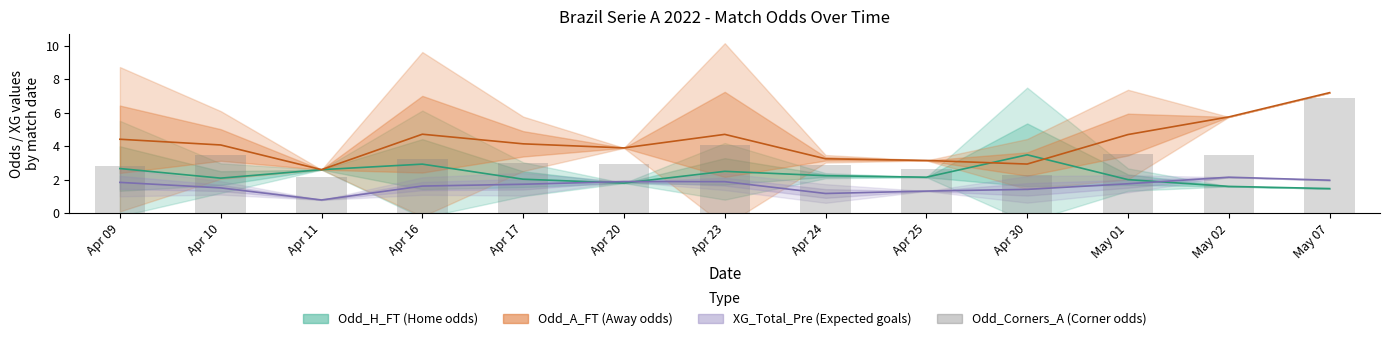

What is the label of the 8th bar from the left?

Apr 24